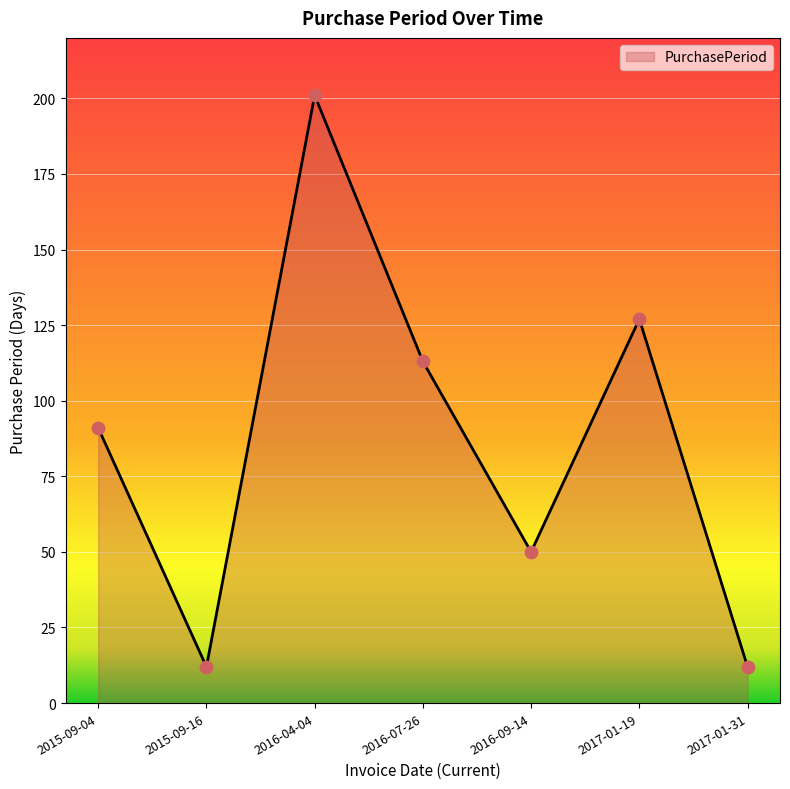

What is the change in value from 2015-09-04 to 2017-01-31?

-79